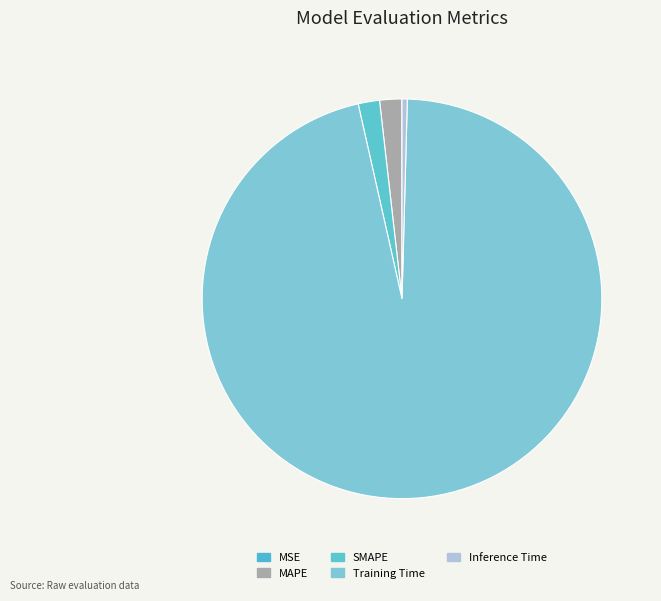

What percentage do MSE and Training Time together represent?

96.1%